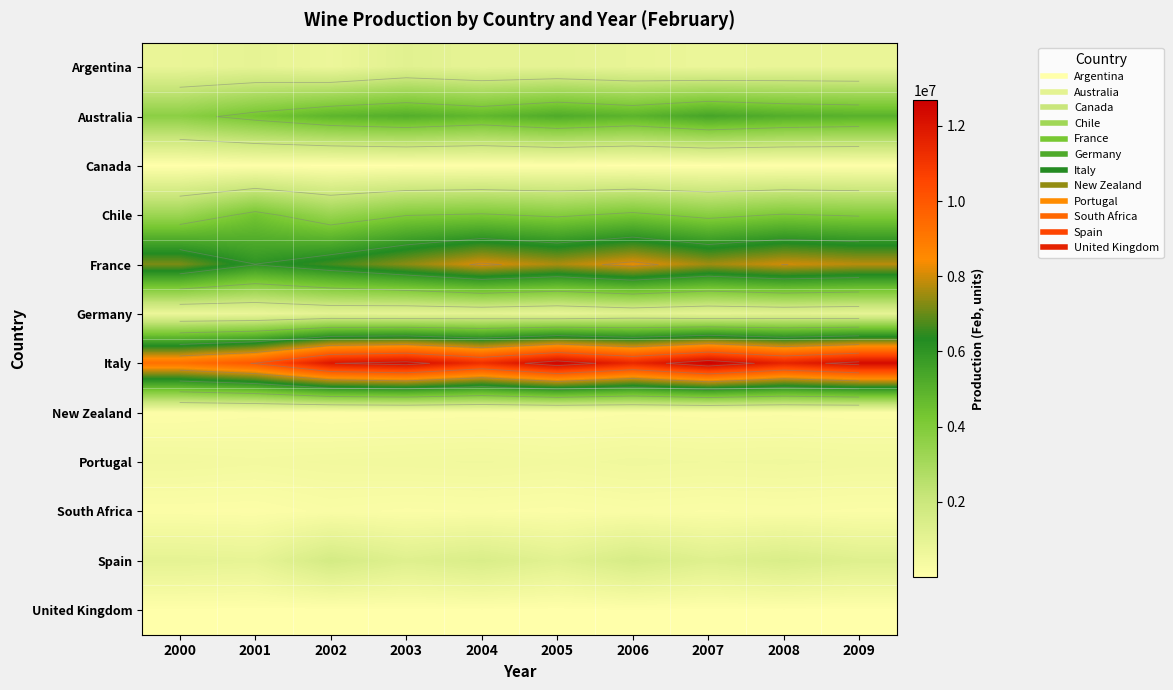

Which category has the highest value in the Germany series?

2006